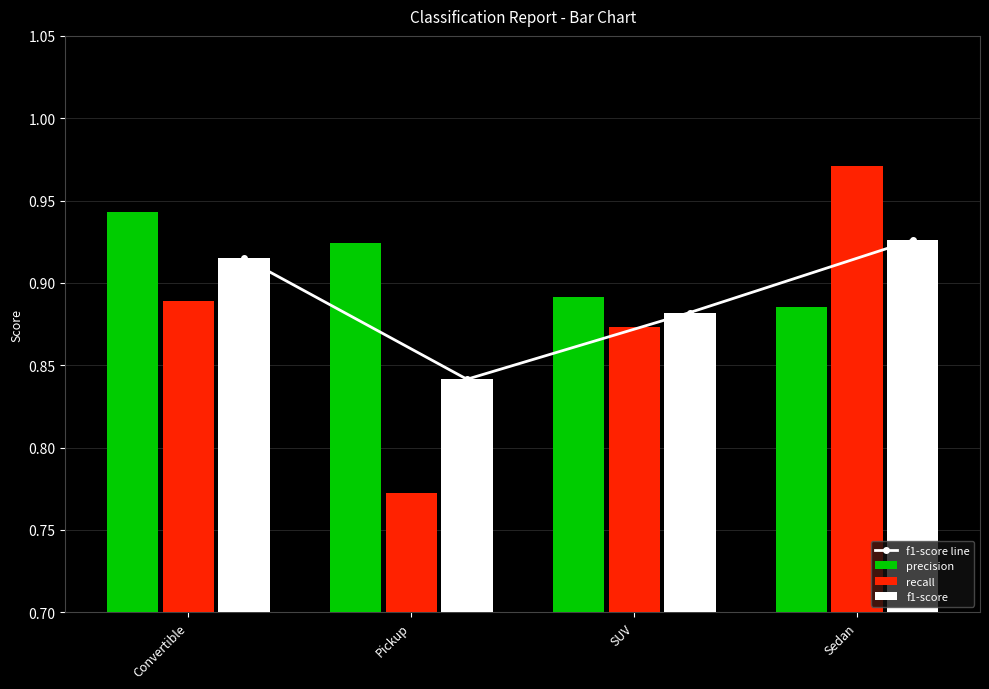

Reading left to right, extract all data points from this chart.

f1-score line: 0.9	0.8	0.9	0.9
precision: 0.9	0.9	0.9	0.9
recall: 0.9	0.8	0.9	1.0
f1-score: 0.9	0.8	0.9	0.9